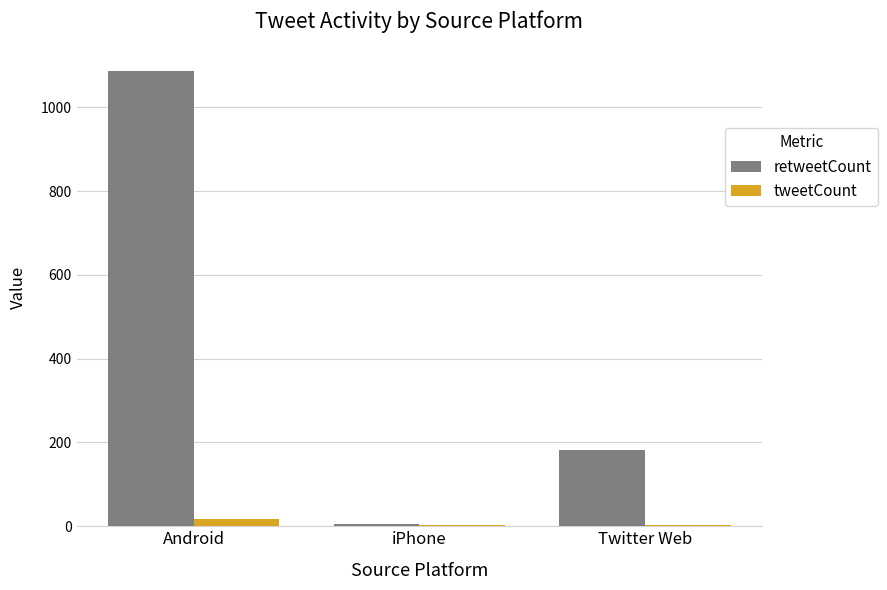

What is the greatest value displayed?

1086